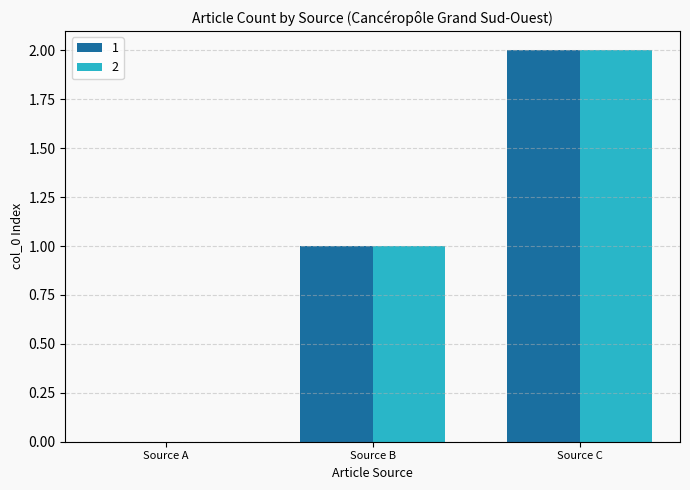

The 2 series shows 2 at Source C. True or false?

True